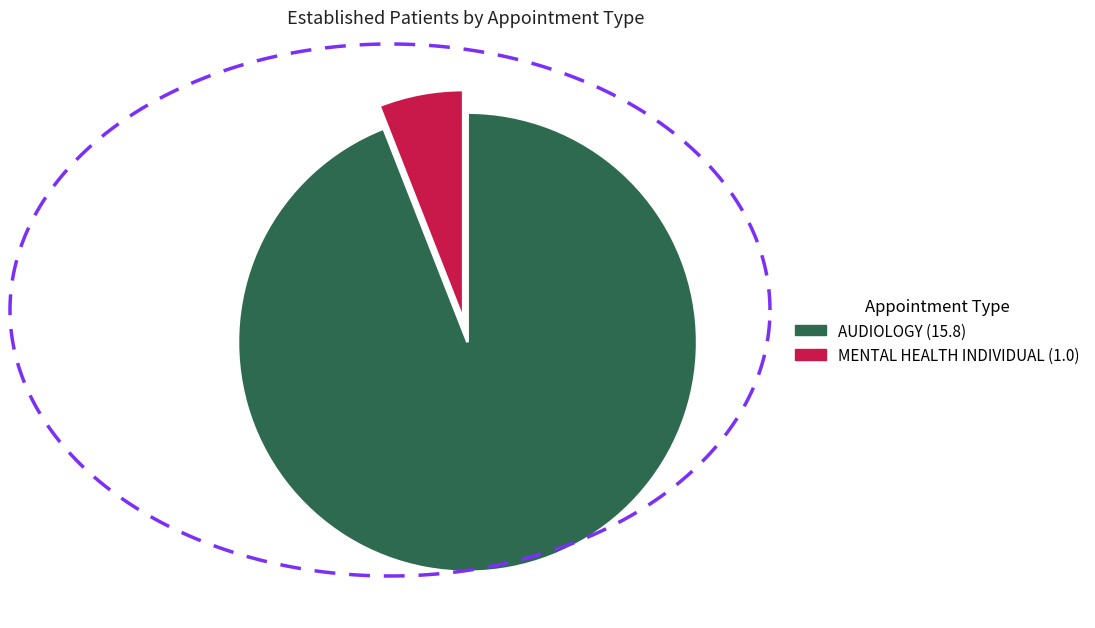

Rank the categories by value from highest to lowest.

AUDIOLOGY, MENTAL HEALTH INDIVIDUAL